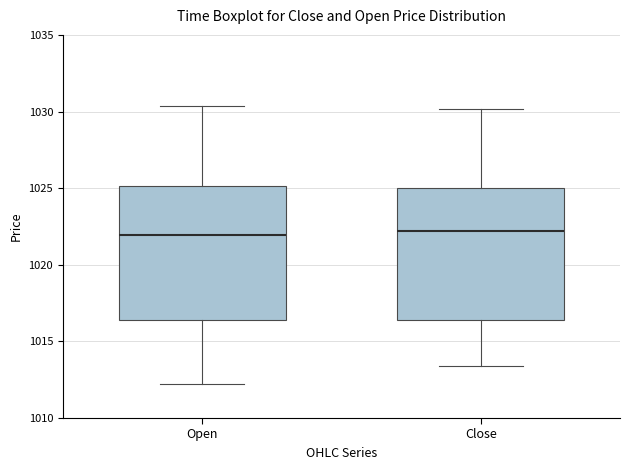

Where does the lower whisker of the box for Close end on the y-axis? The values are not printed on the chart, so give them approximately, as read against the axis.

1013.5